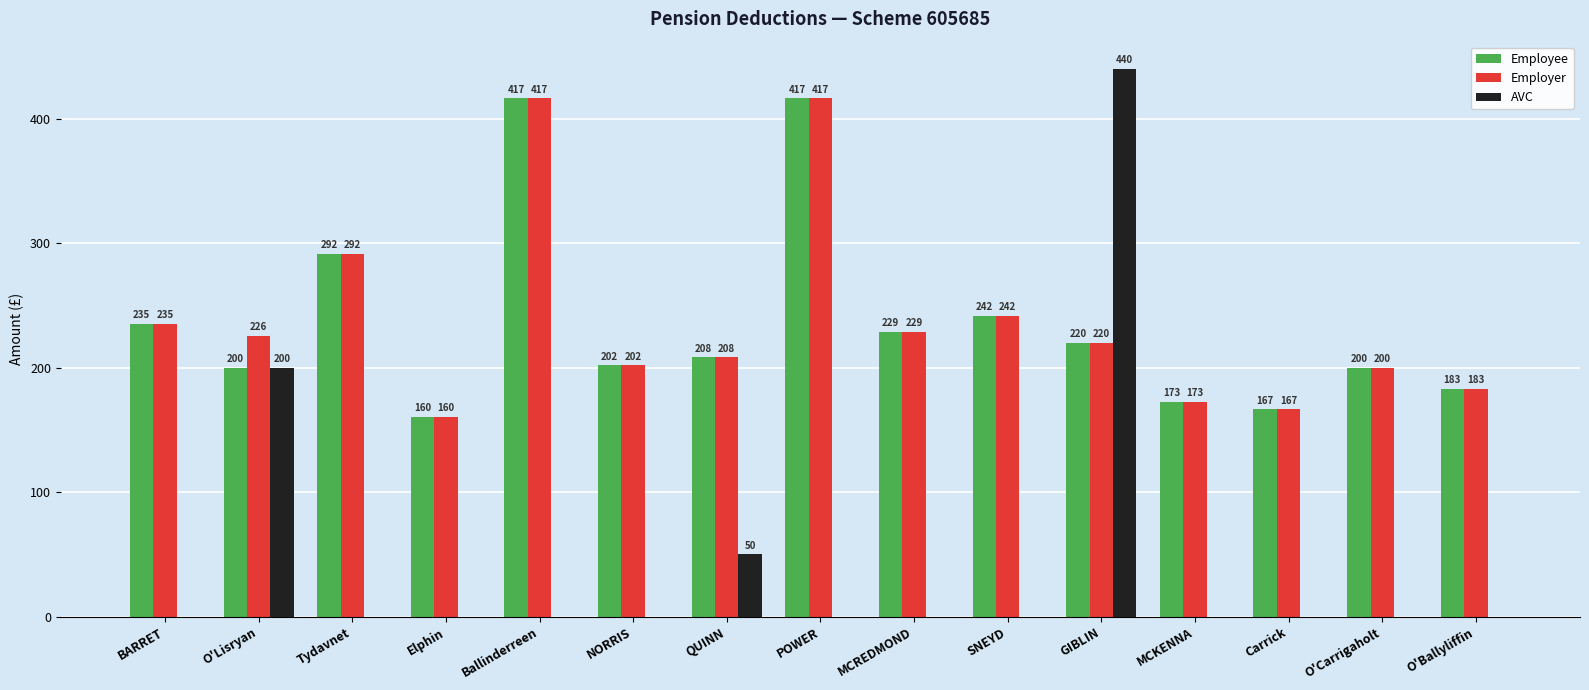

What is the sum of the Employee values at O'Ballyliffin and Ballinderreen?

600.0